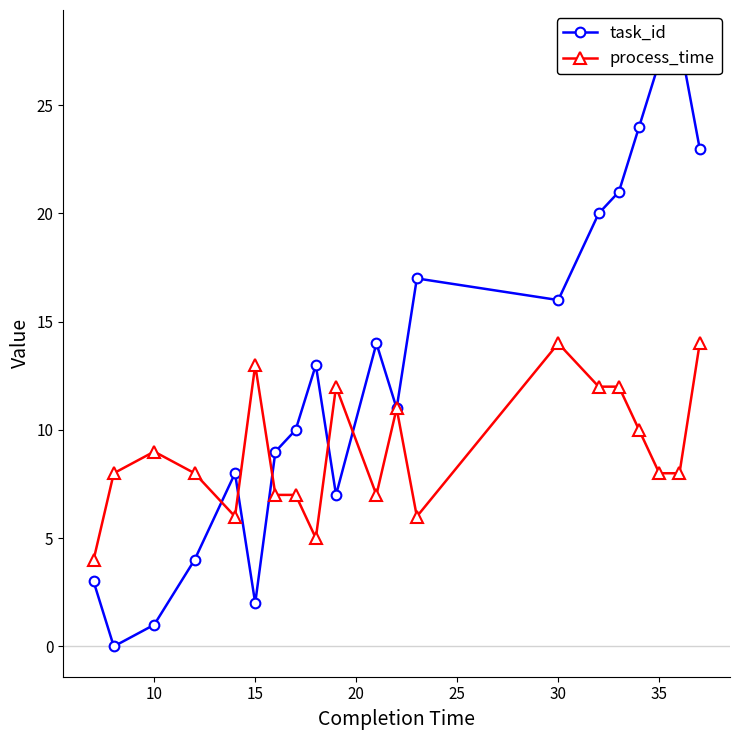

What is the greatest value displayed?

28